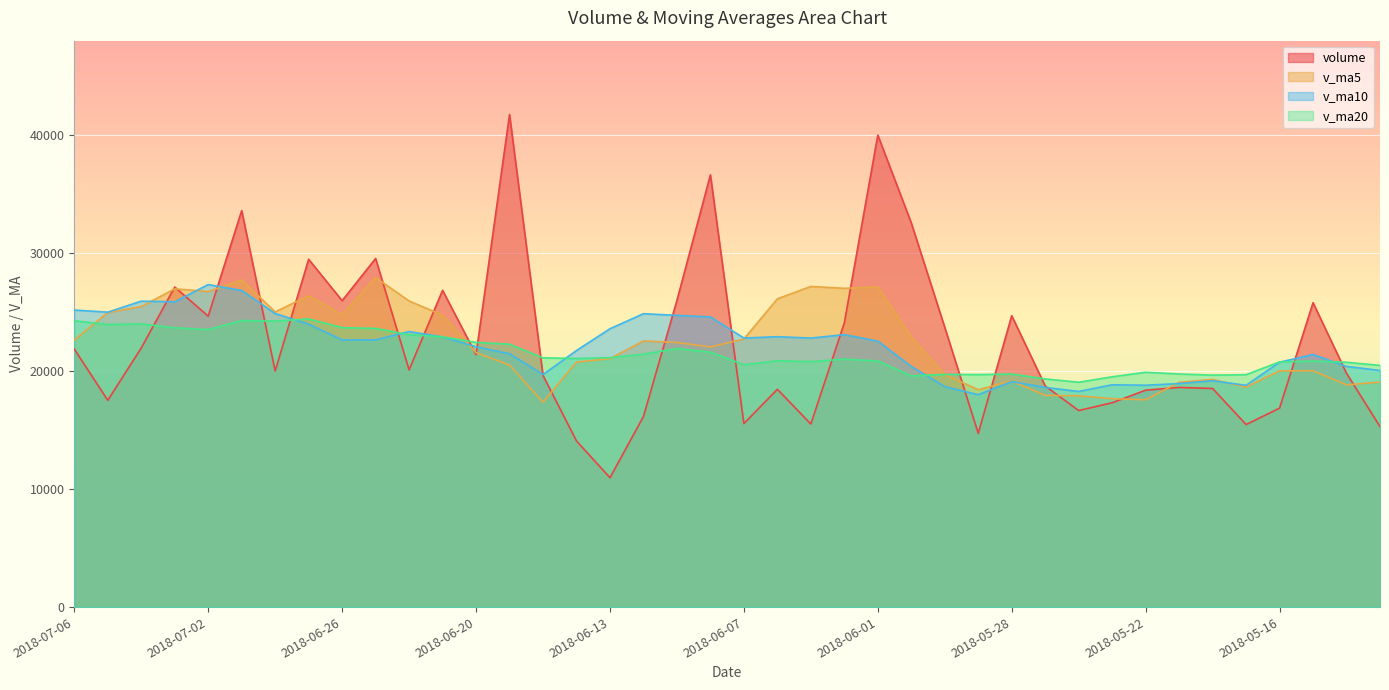

Which category has the lowest value in the v_ma20 series?

2018-05-24